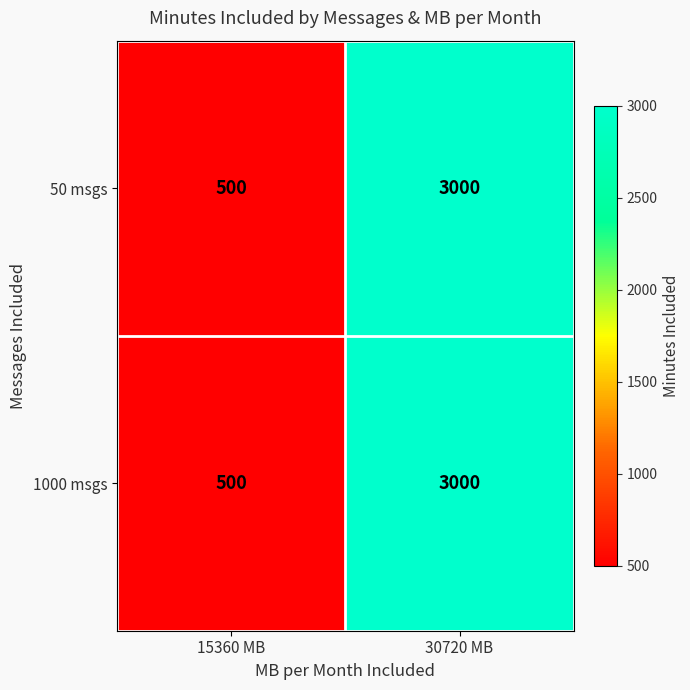

At which category is the sum across all series the highest?

30720 MB